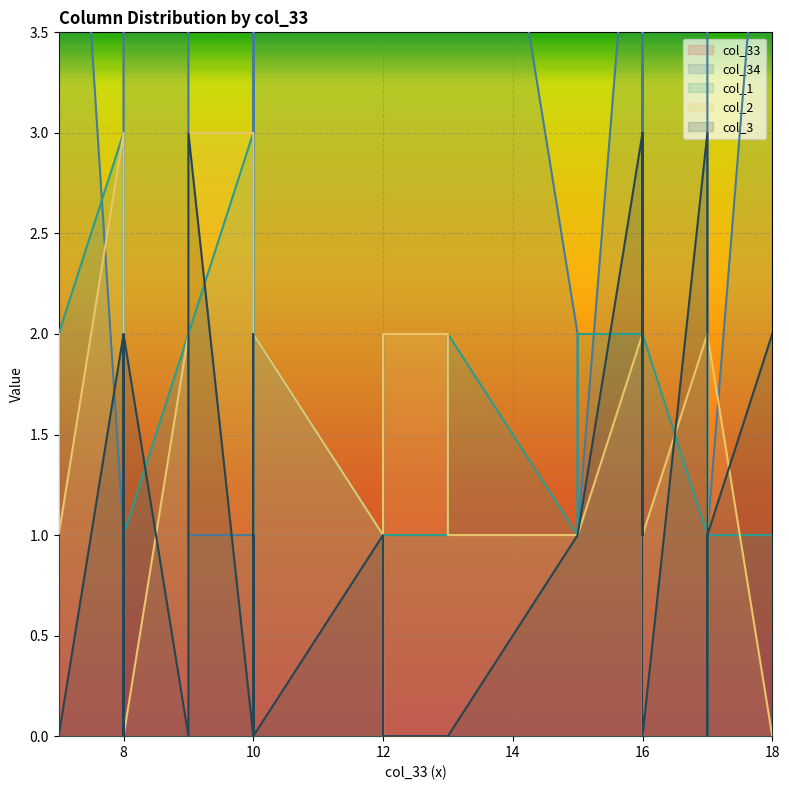

Which category has the highest value in the col_33 series?

18